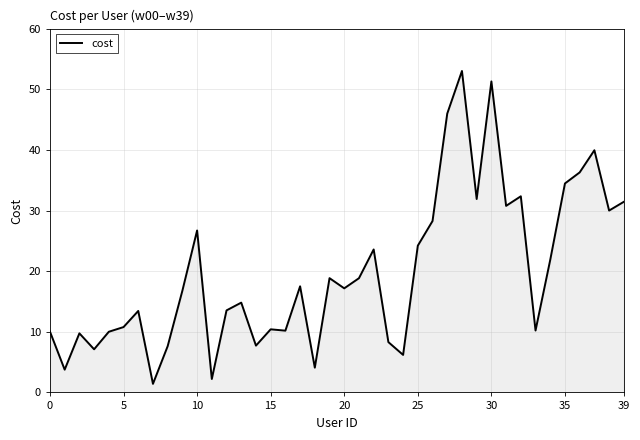

What is the greatest value displayed?

53.0